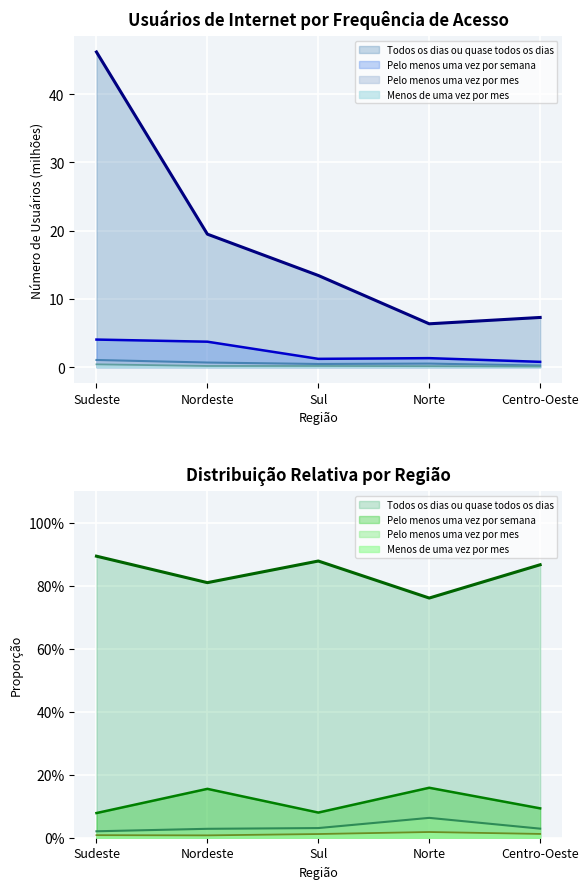

True or false: Pelo menos uma vez por mes has more than 1 points higher than both neighbors.

False